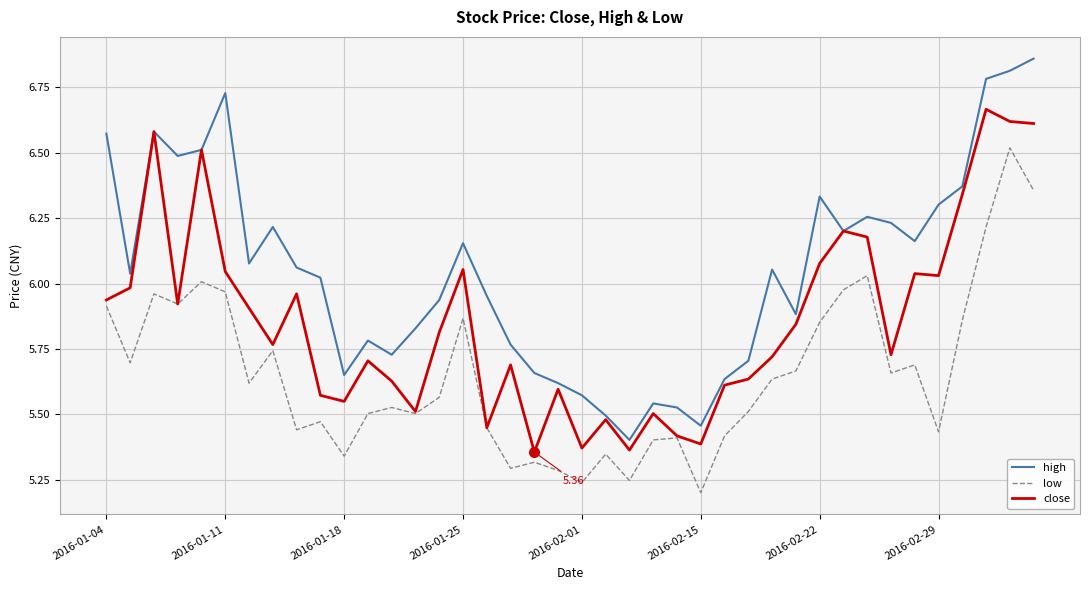

What is the difference between the maximum and minimum values in the high series?

1.5